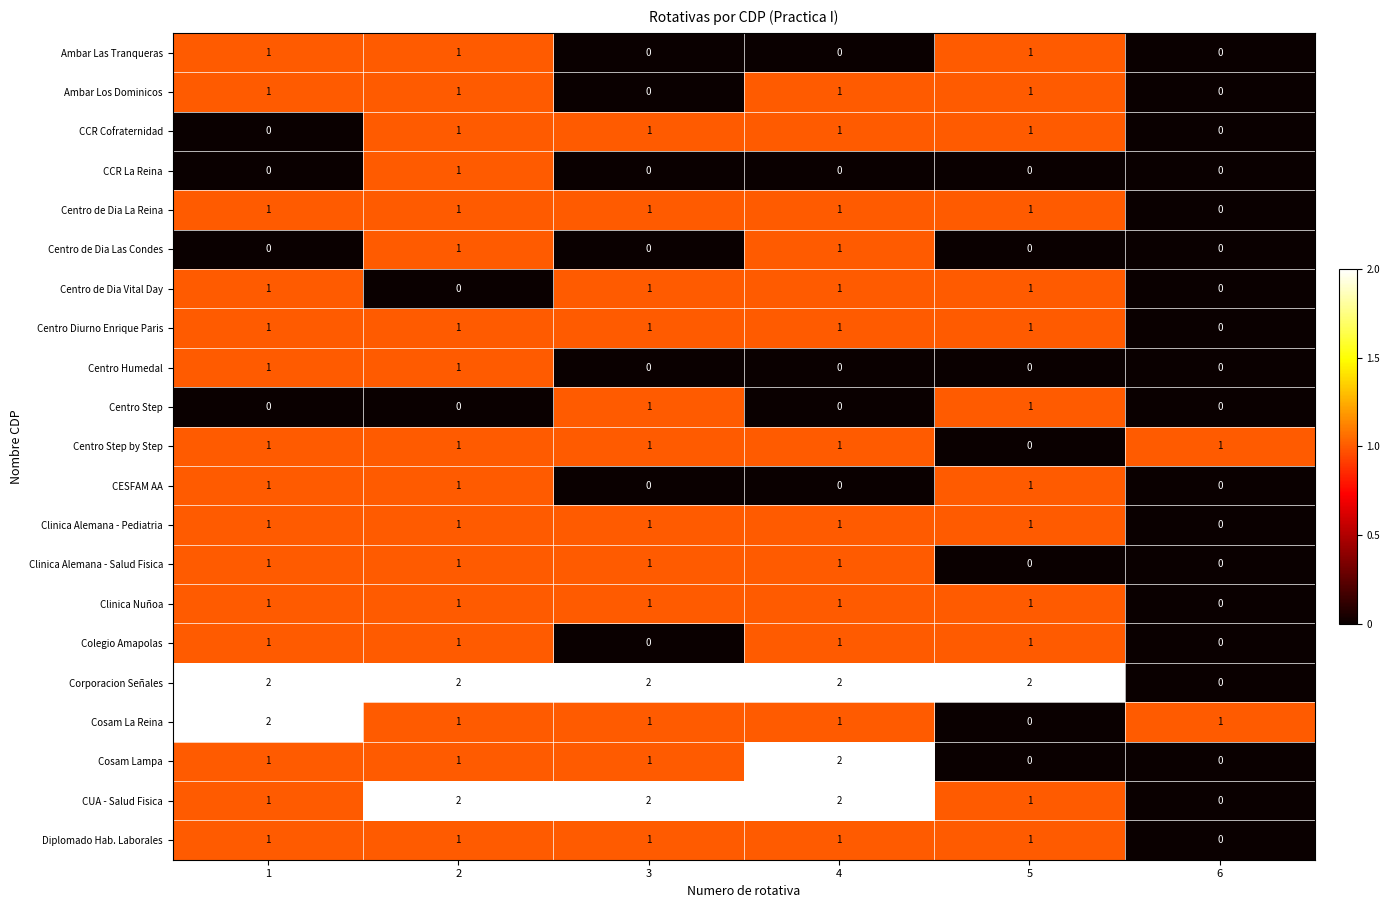

Count the Clinica Alemana - Salud Fisica values in the range 0 to 1.

6